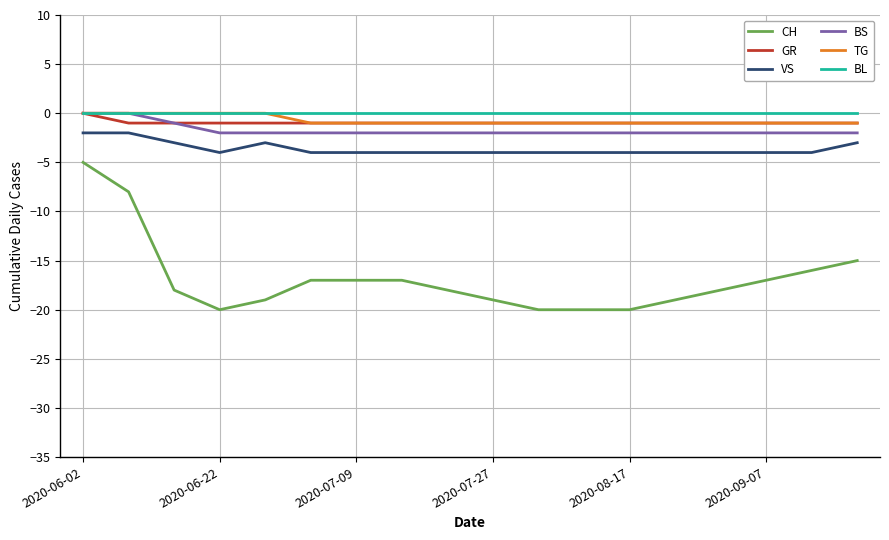

True or false: VS and BS intersect in this chart.

False